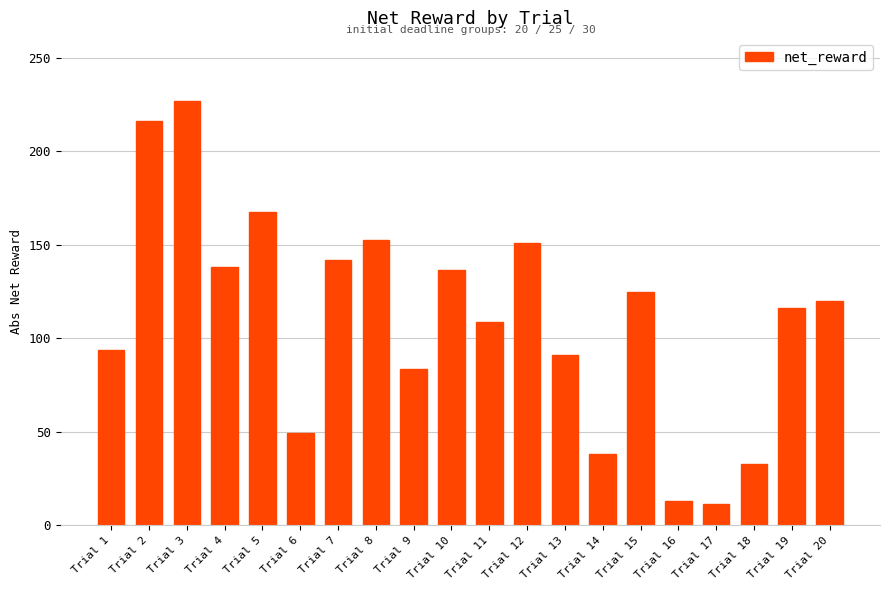

Which has a higher value, Trial 18 or Trial 16?

Trial 18